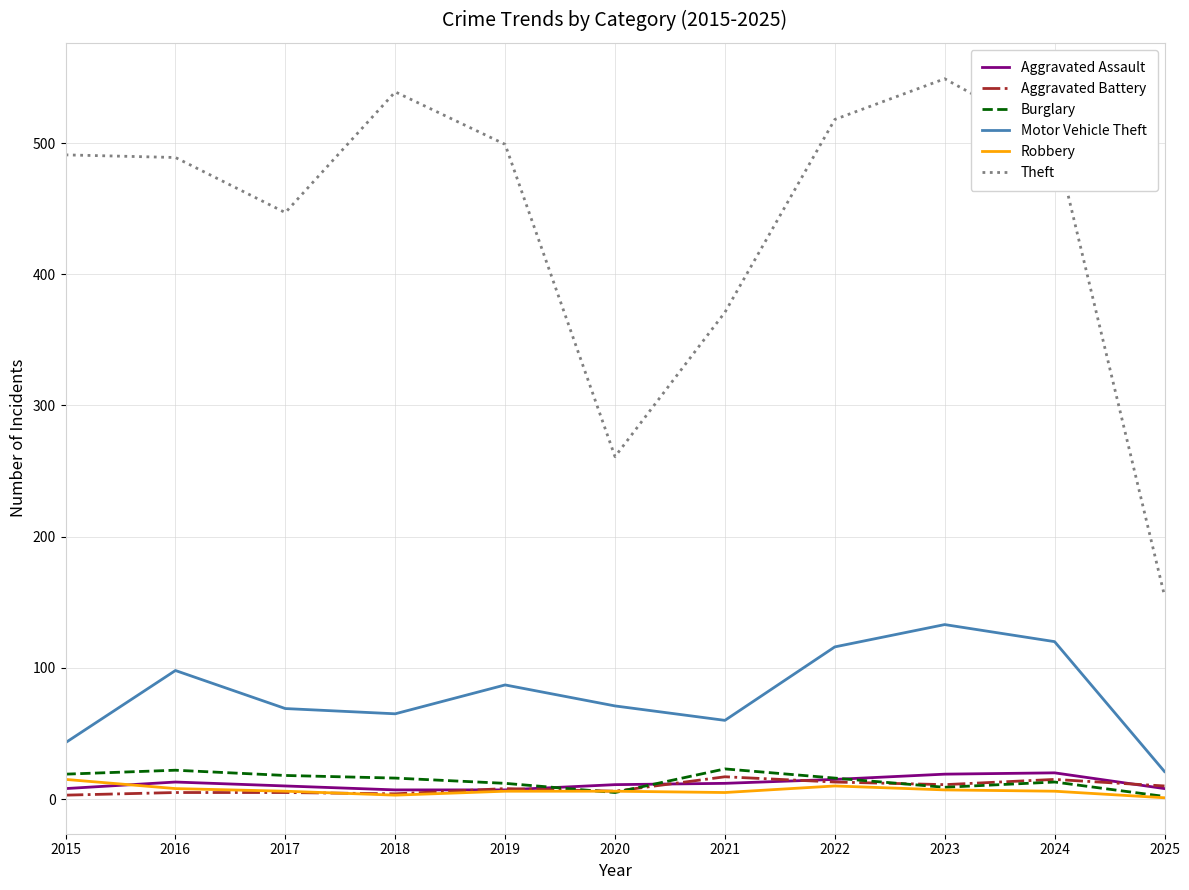

What is the lowest value of the Theft series?

155